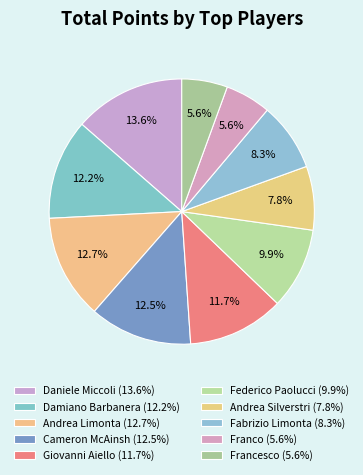

Does Andrea Silverstri represent more than half of the total?

No